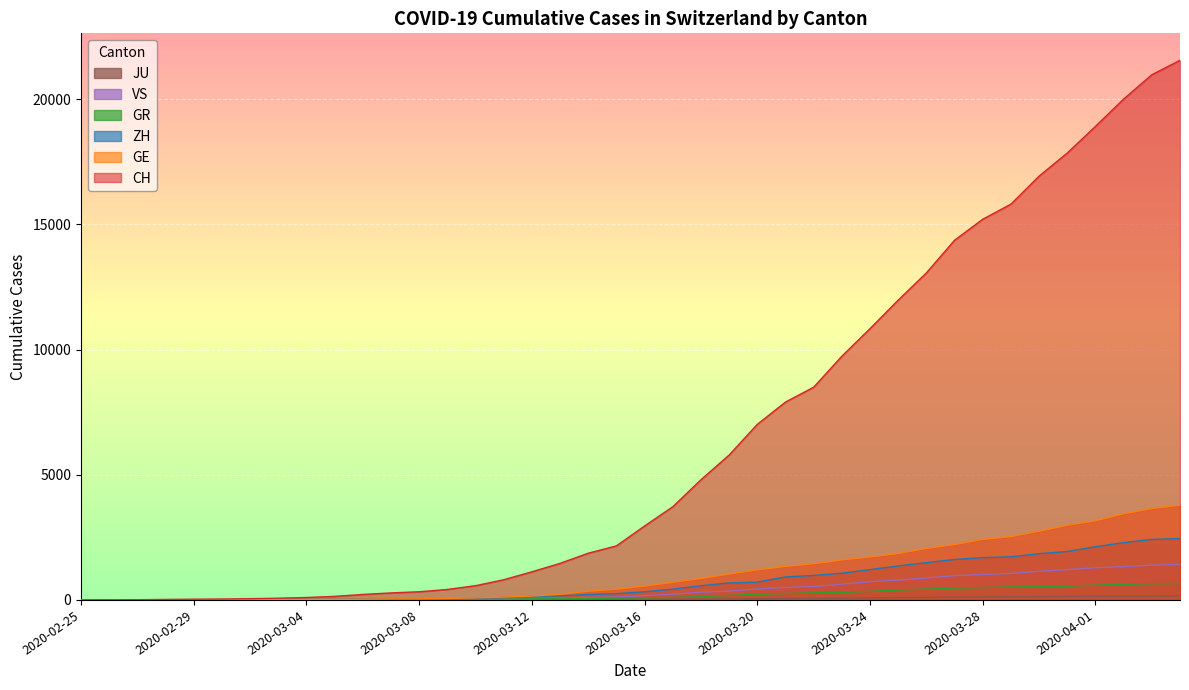

What is the sum of all ZH values?

28993